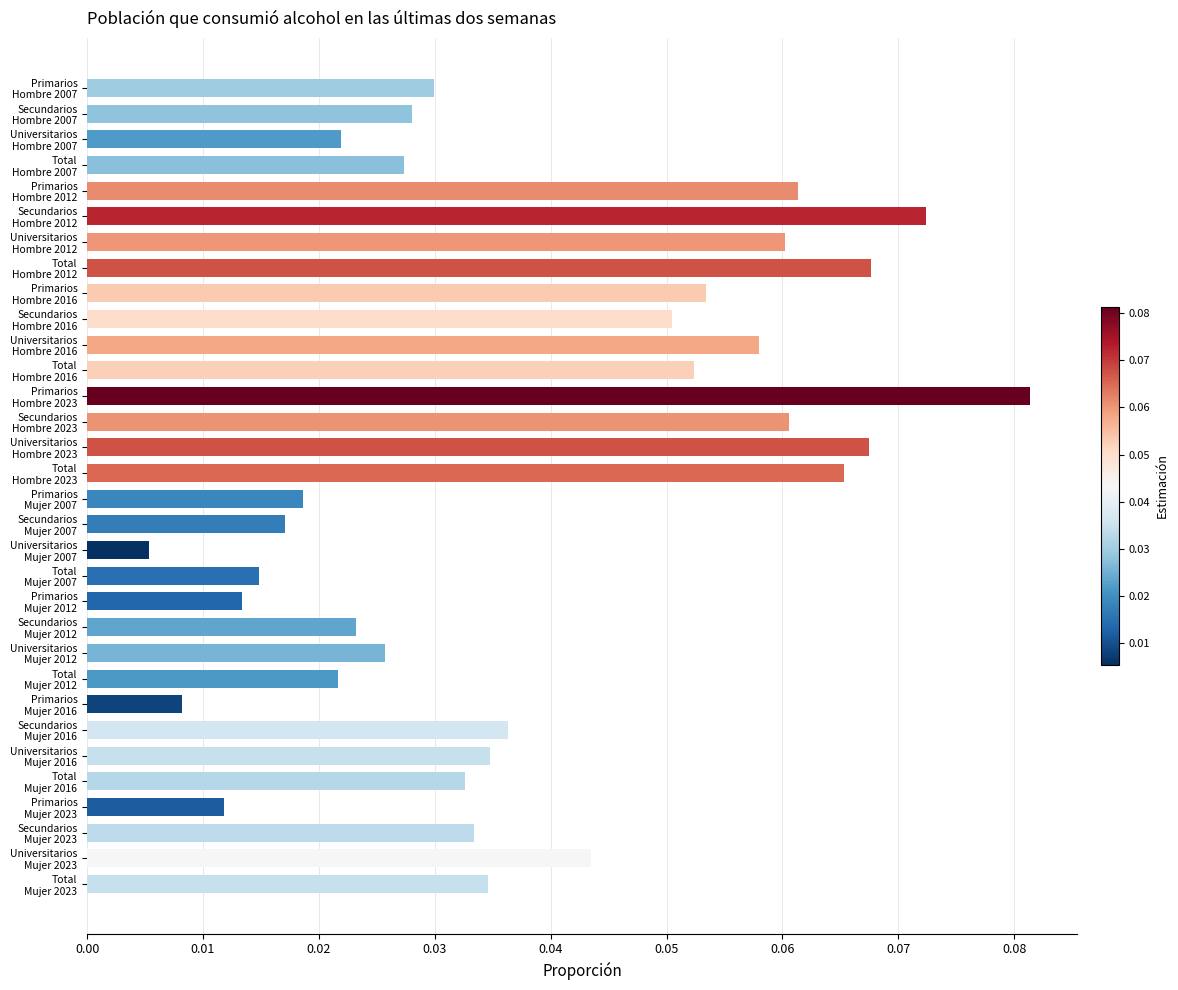

Count the number of data series in this chart.

1